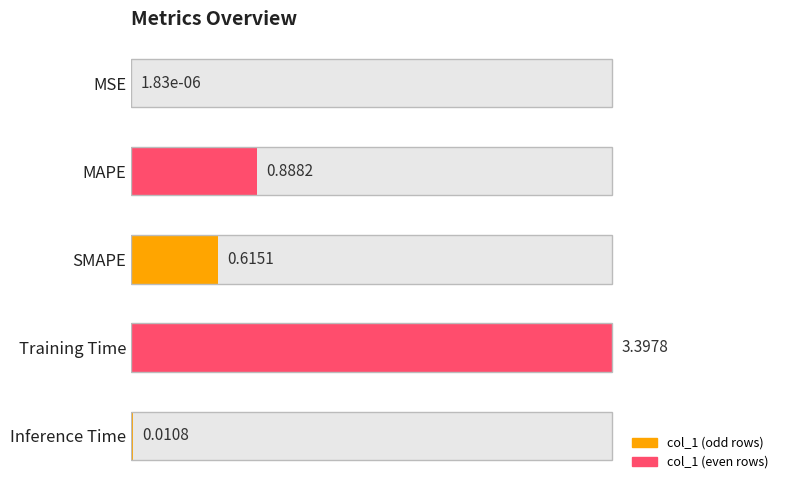

Is it true that the value at Inference Time is 0.0?

False